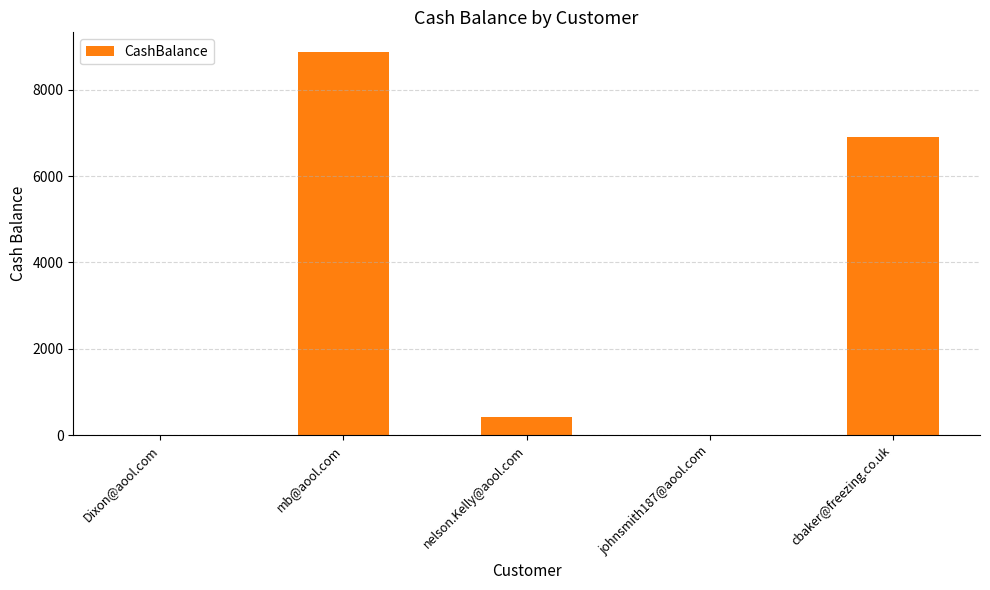

Reading left to right, list all the values displayed in this chart.

Dixon@aool.com=0.0	mb@aool.com=8888.9	nelson.Kelly@aool.com=420.0	johnsmith187@aool.com=0.0	cbaker@freezing.co.uk=6900.0